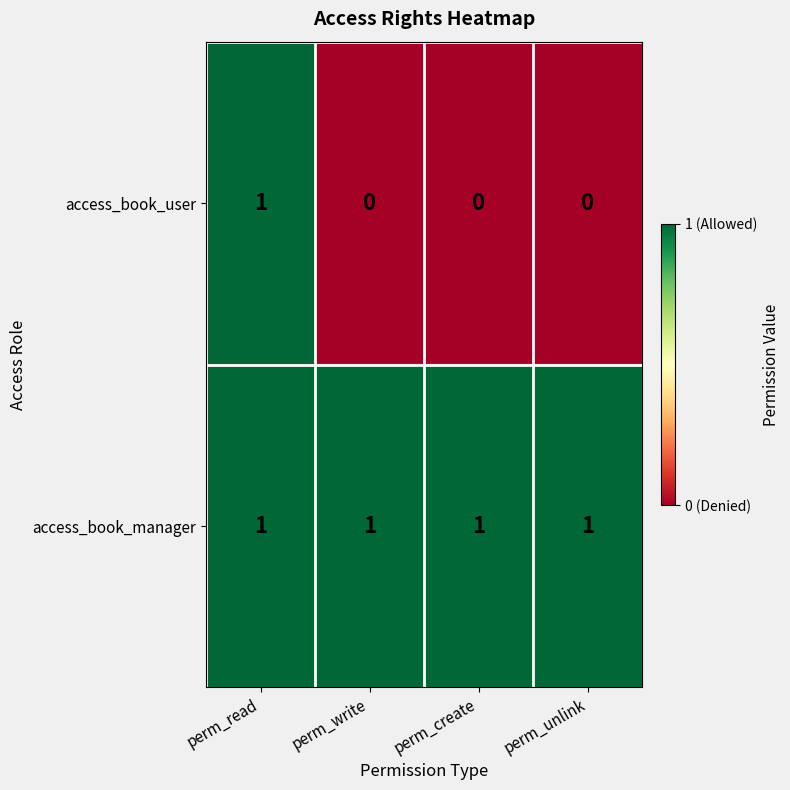

The value of access_book_user at perm_unlink is 0. True or false?

True